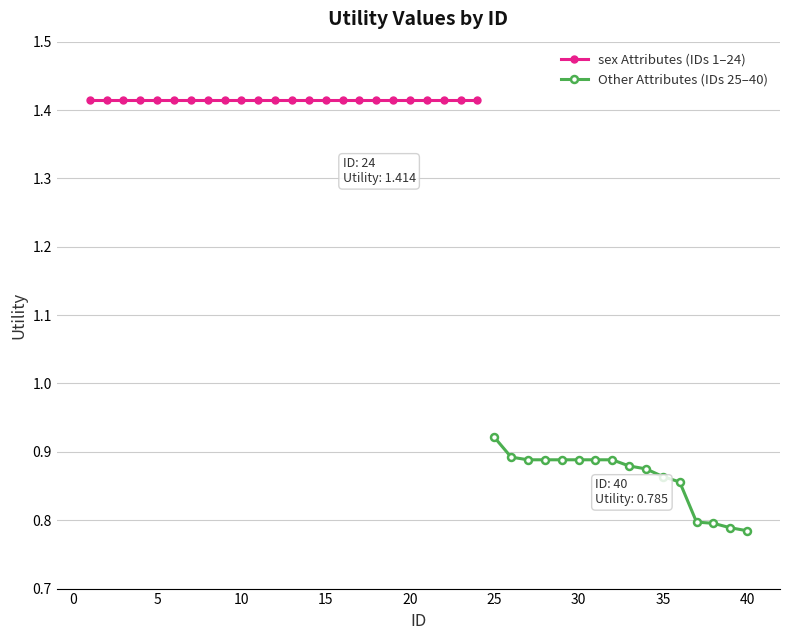

What is the maximum value shown in the chart?

1.4